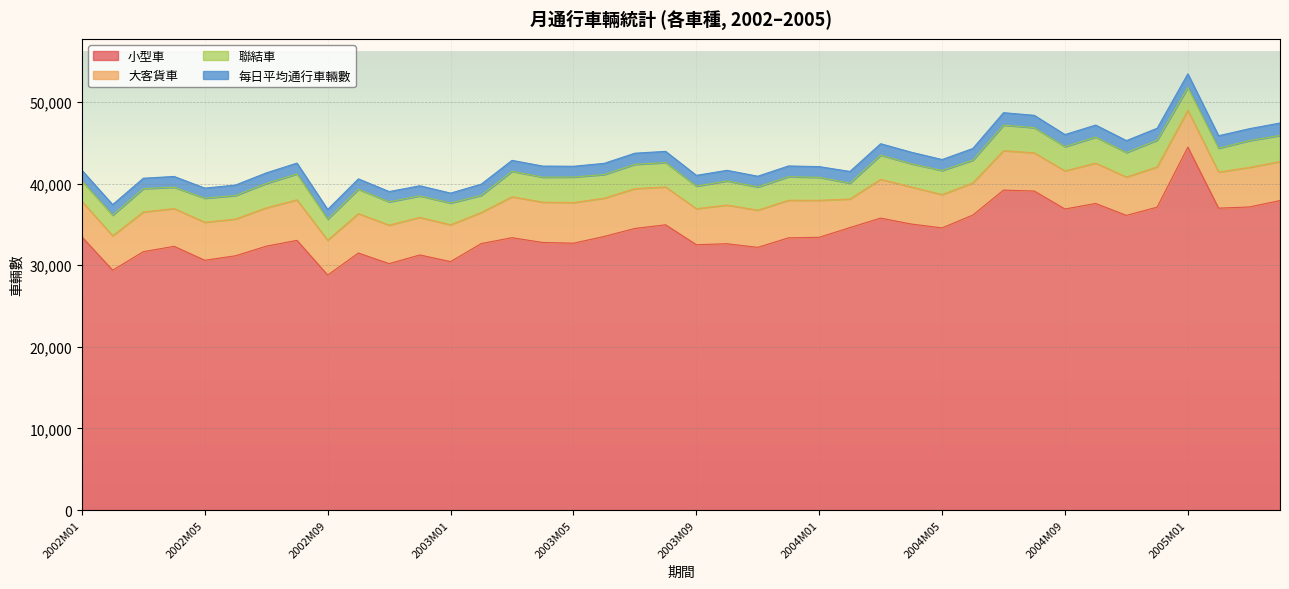

At which category is the sum across all series the highest?

2005M01